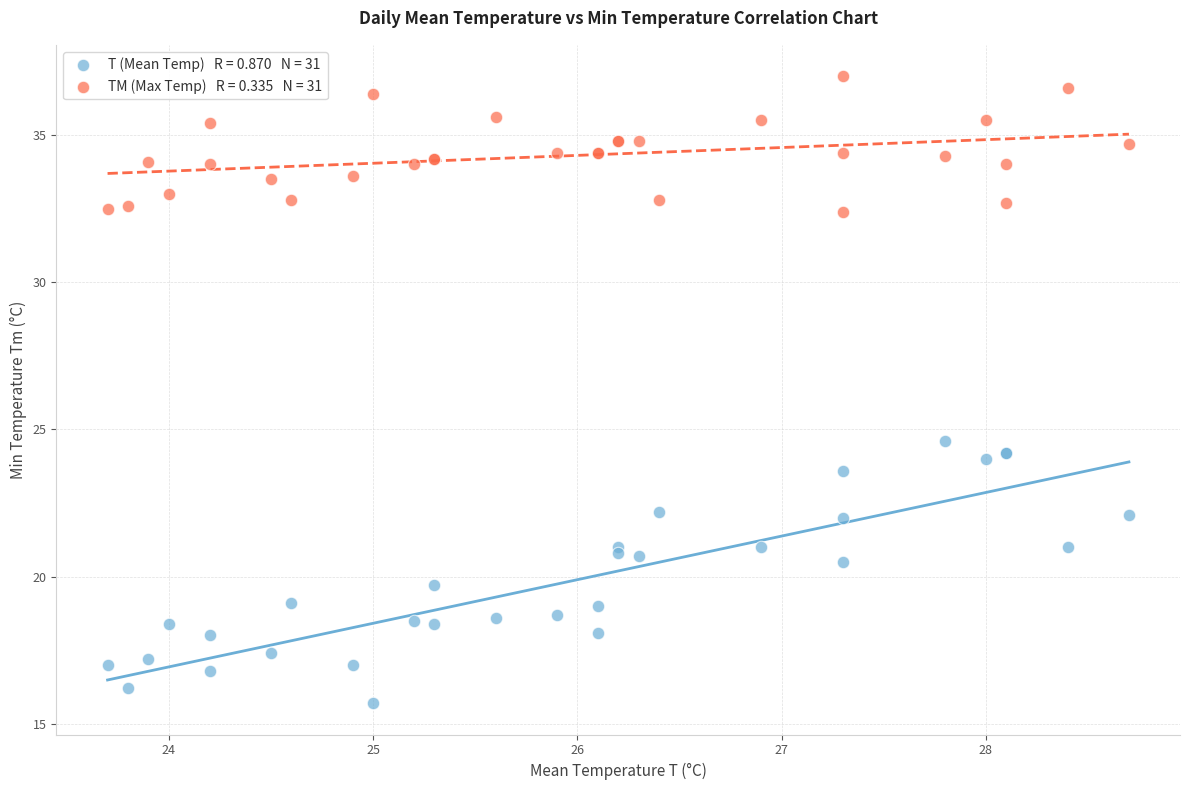

Across all series, what Y value is closest to 26?

24.6